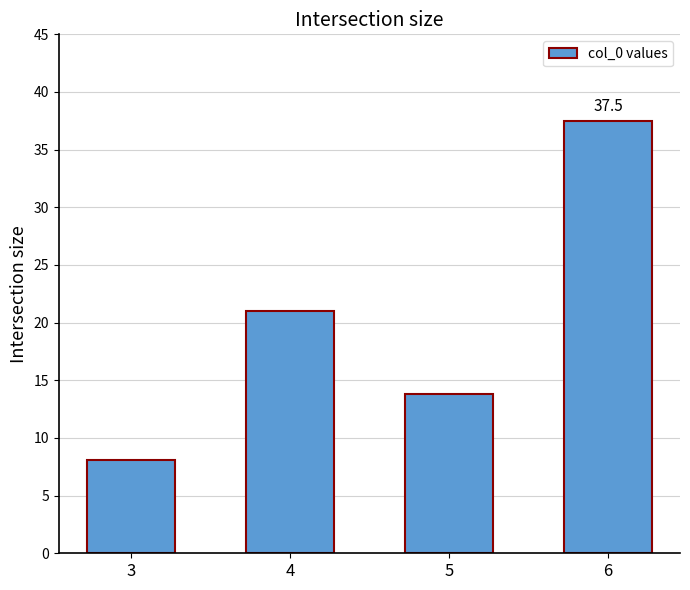

What is the sum of the values at 5 and 4?

34.8